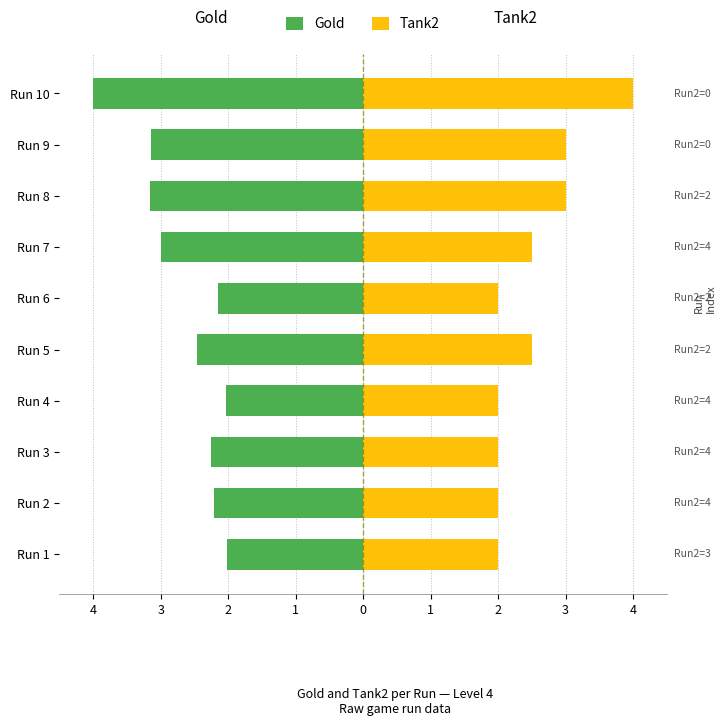

How many data points does each series have?

10